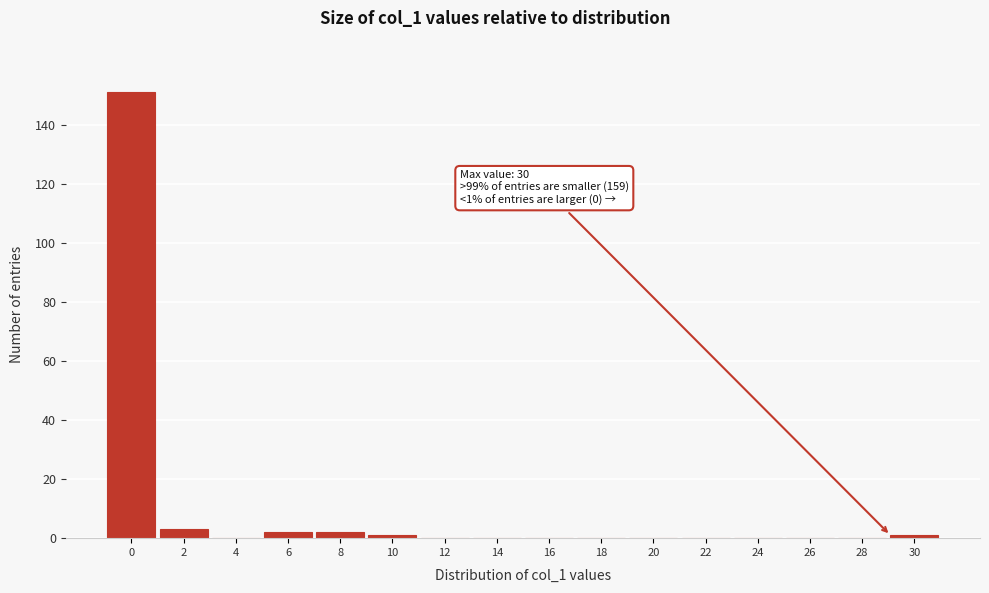

Reading left to right, extract all data points from this chart.

0=151	2=3	4=0	6=2	8=2	10=1	12=0	14=0	16=0	18=0	20=0	22=0	24=0	26=0	28=0	30=1